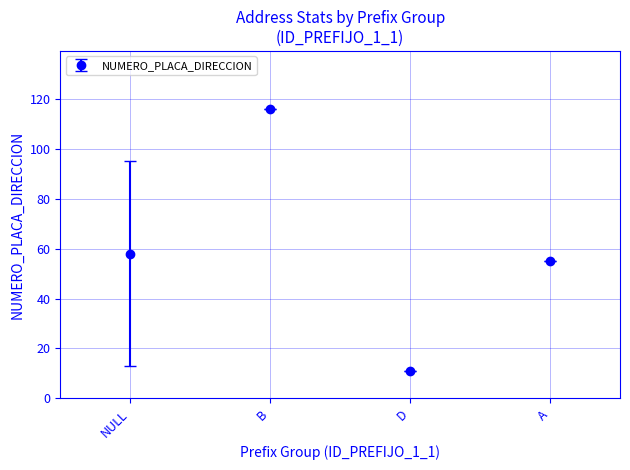

Where is the data nearest to the value 63?

NULL